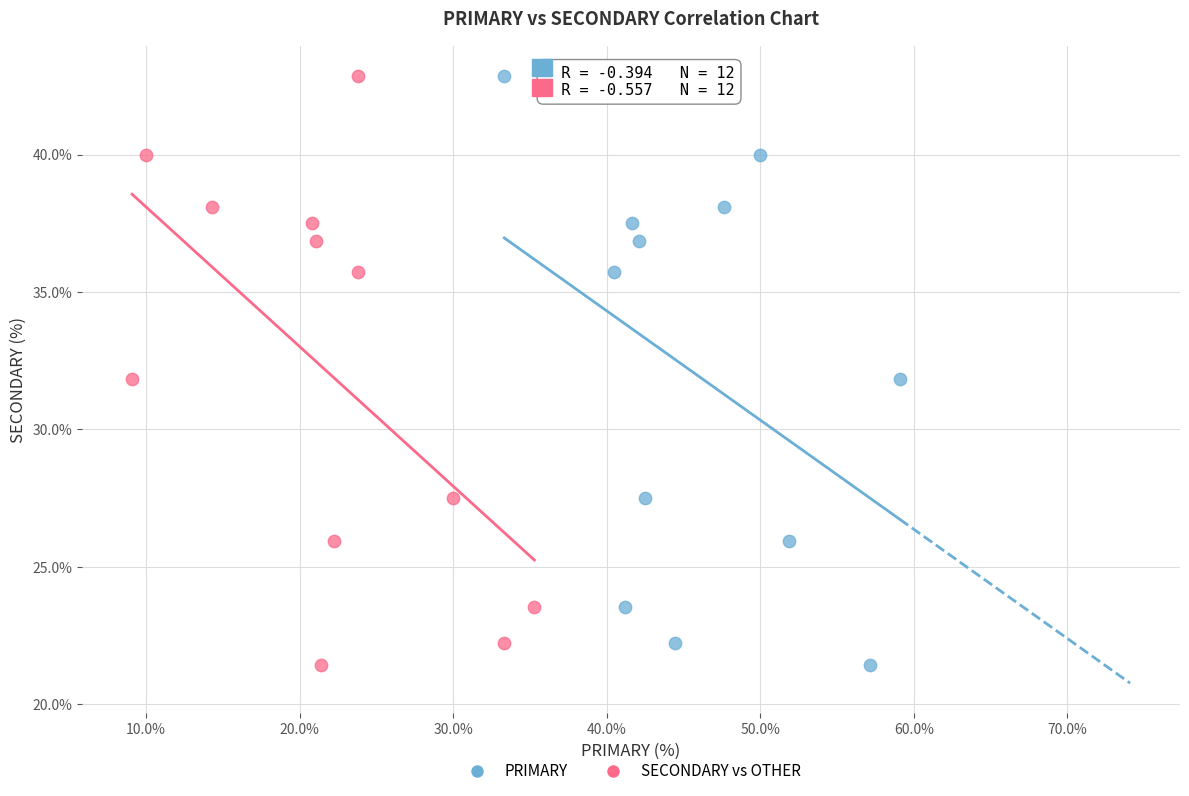

What are all the series names shown in the legend?

PRIMARY, SECONDARY vs OTHER